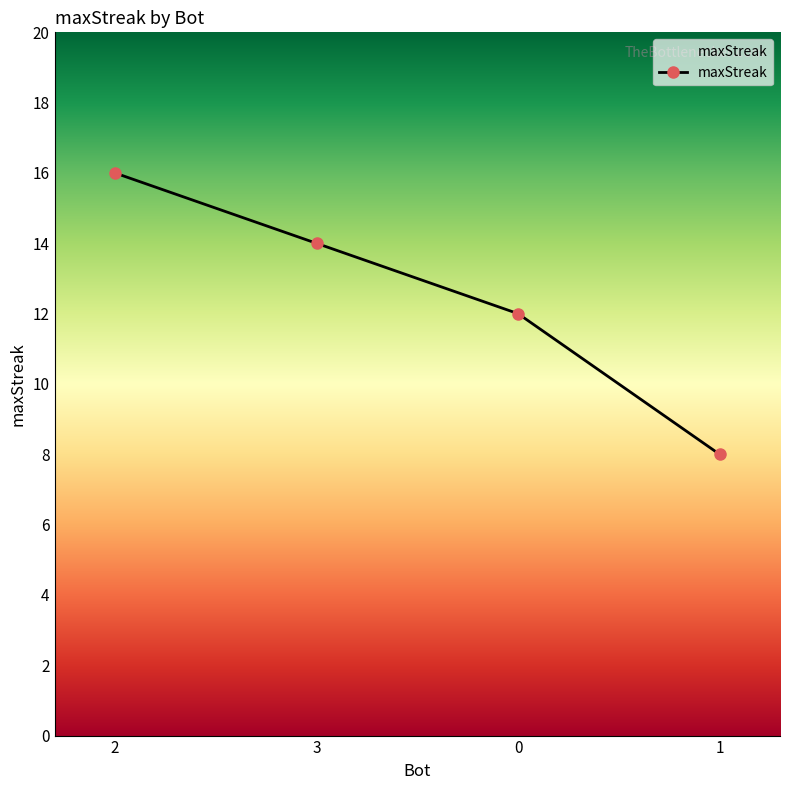

What is the difference between the maximum and minimum values?

8